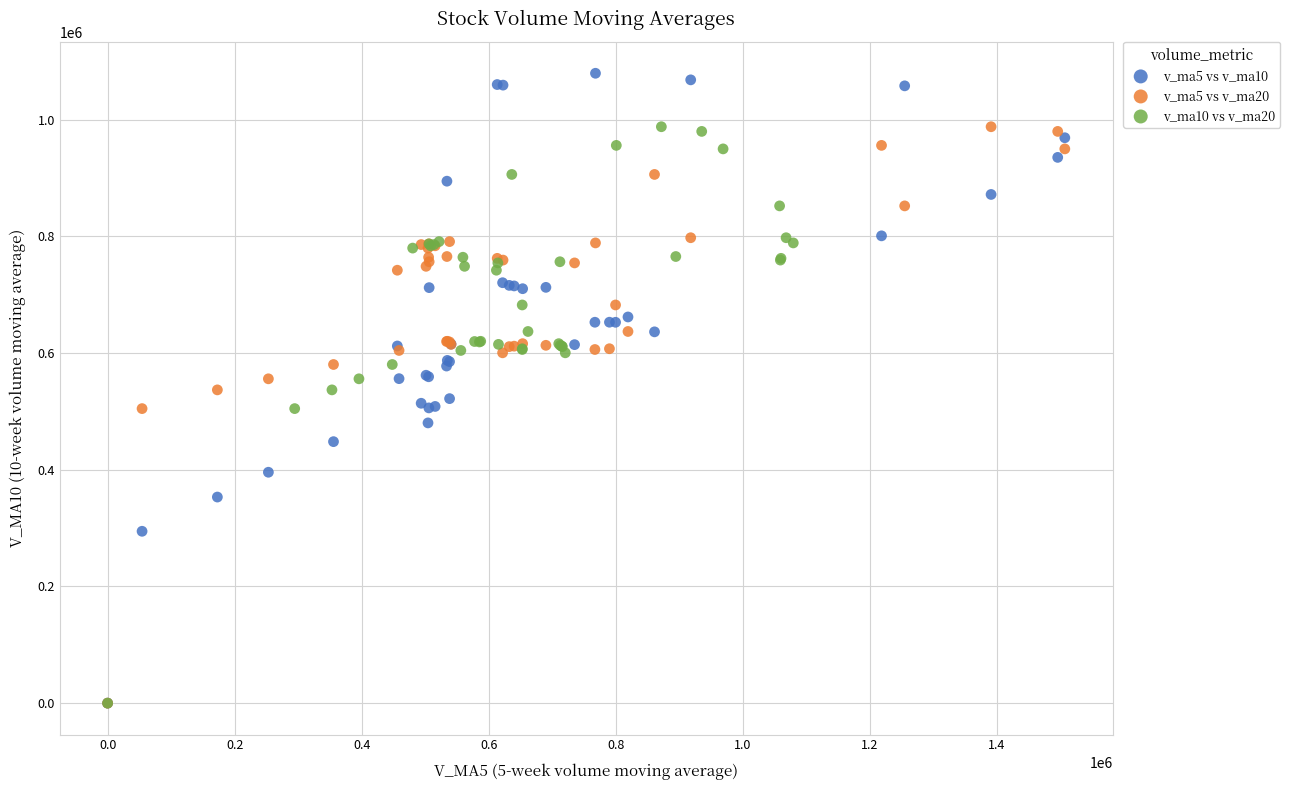

Which series has the widest spread of Y values?

v_ma5 vs v_ma10